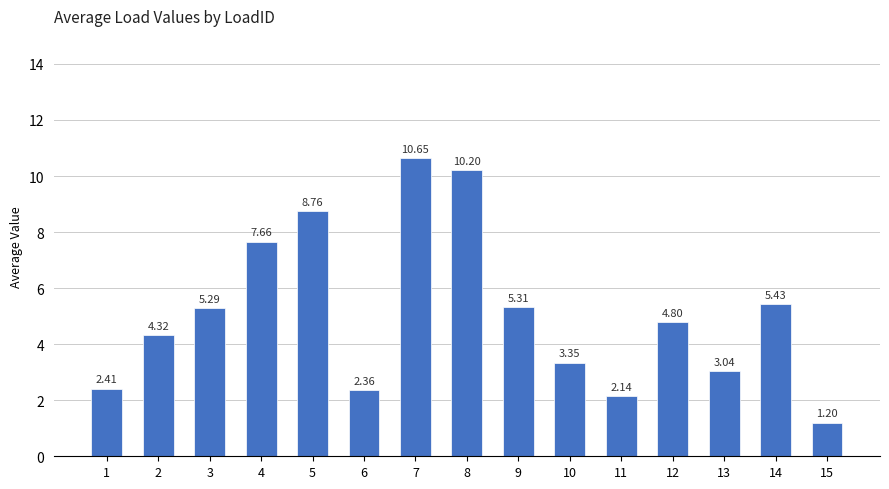

How many bars are there in total?

15